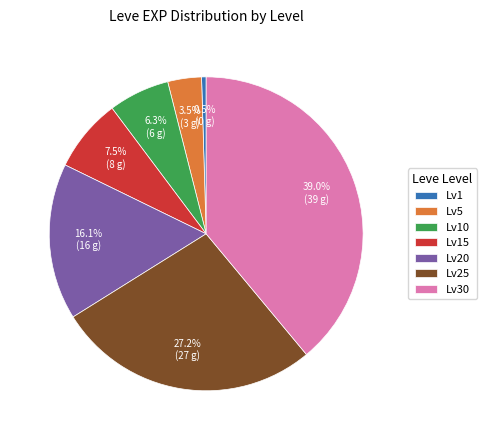

Combined, do Lv10 and Lv25 account for over 50%?

No